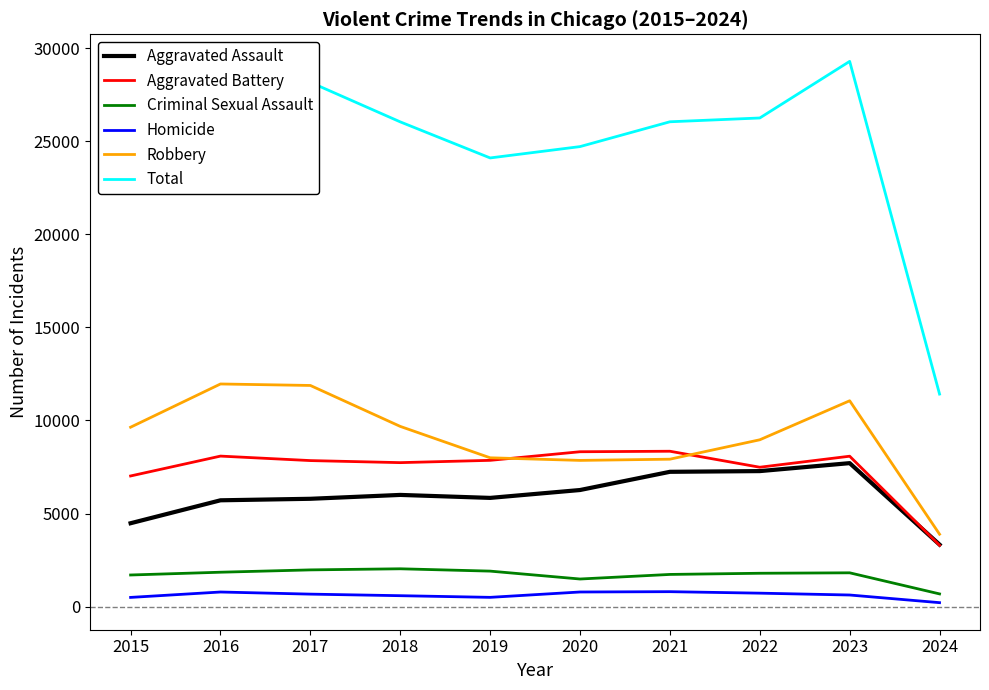

What is the difference between the second highest and second lowest values in the Robbery series?

4025